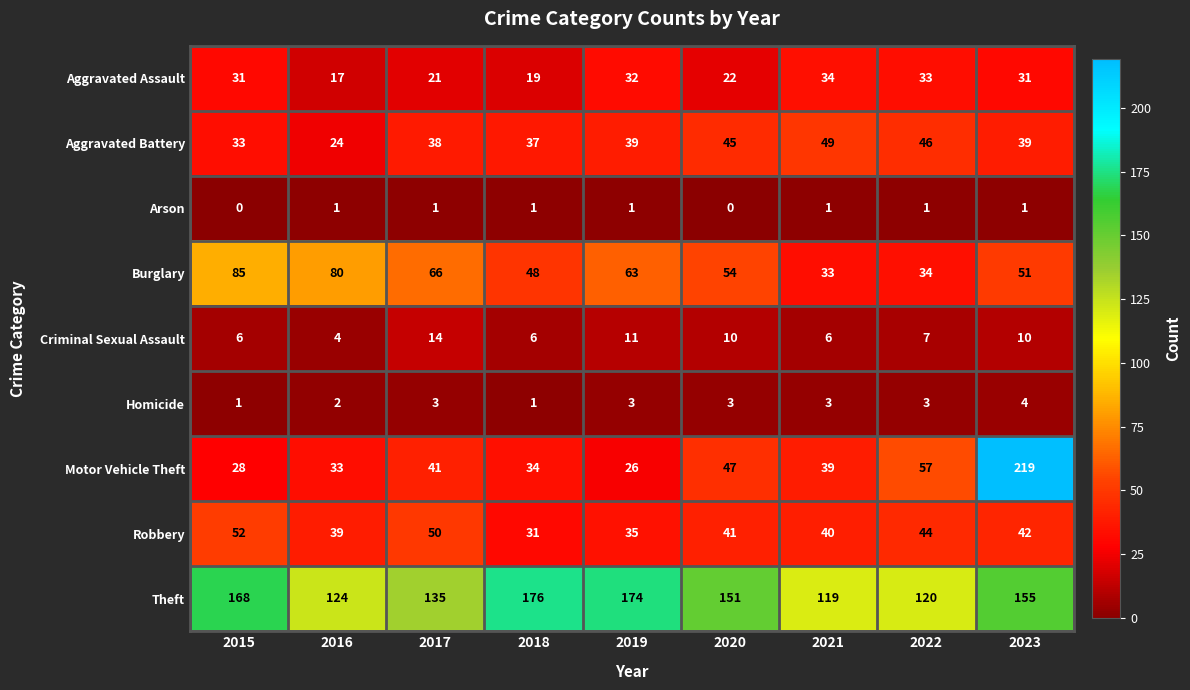

Read the Motor Vehicle Theft value at 2020.

47